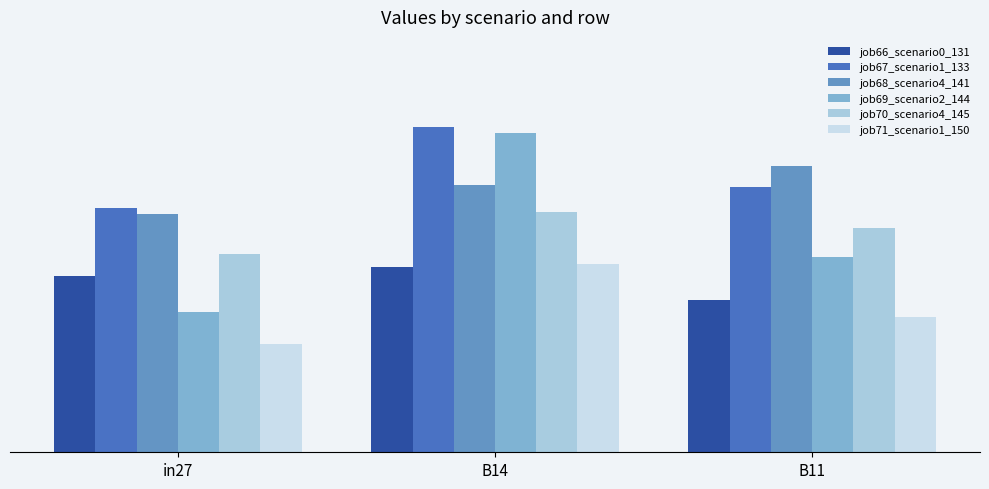

Is the value of job68_scenario4_141 at B14 greater than the value of job69_scenario2_144 at B14?

No